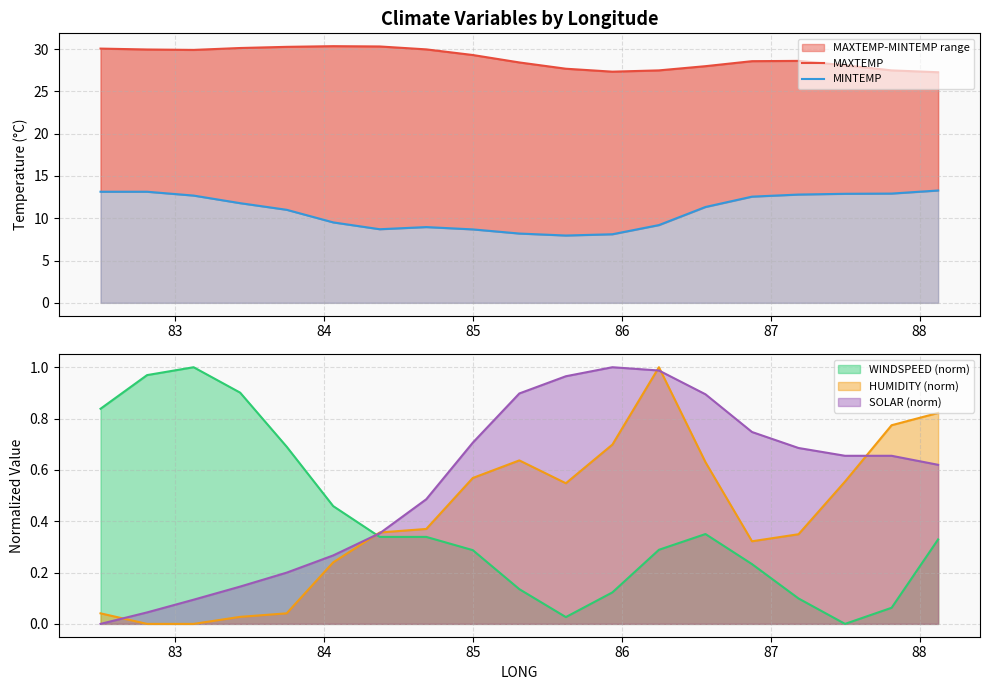

Is the value of MAXTEMP at 85 greater than the value of MINTEMP at 11?

Yes